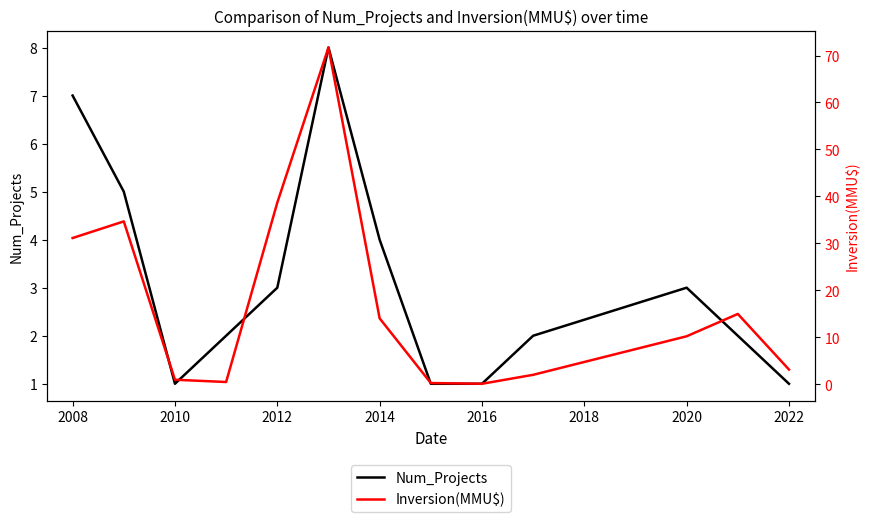

The Num_Projects series shows 1 at 2020. True or false?

False